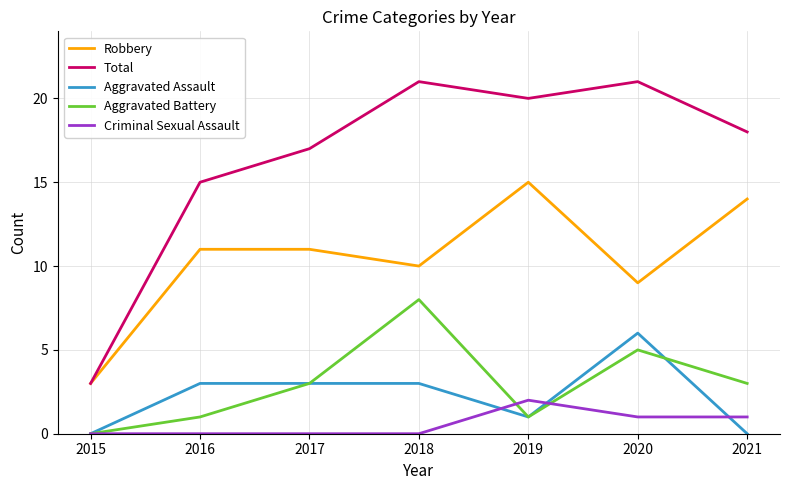

Which series changed the most between 2016 and 2018?

Aggravated Battery